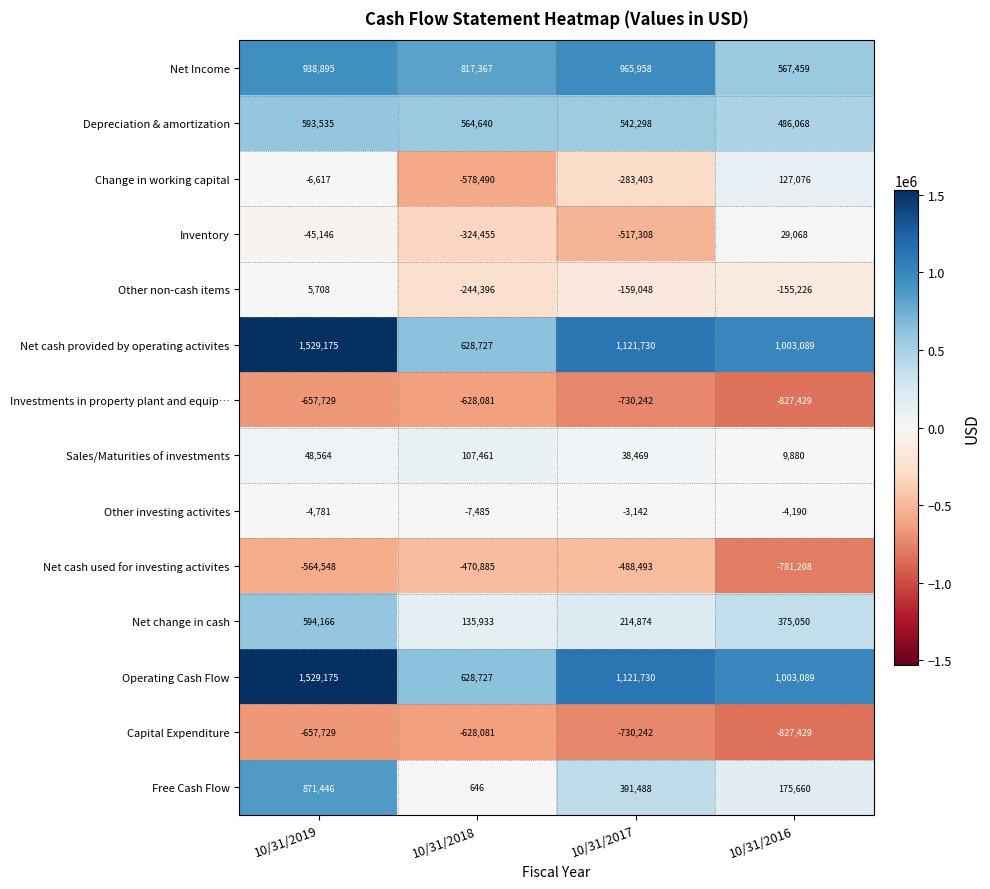

At which category is the sum across all series the highest?

10/31/2019